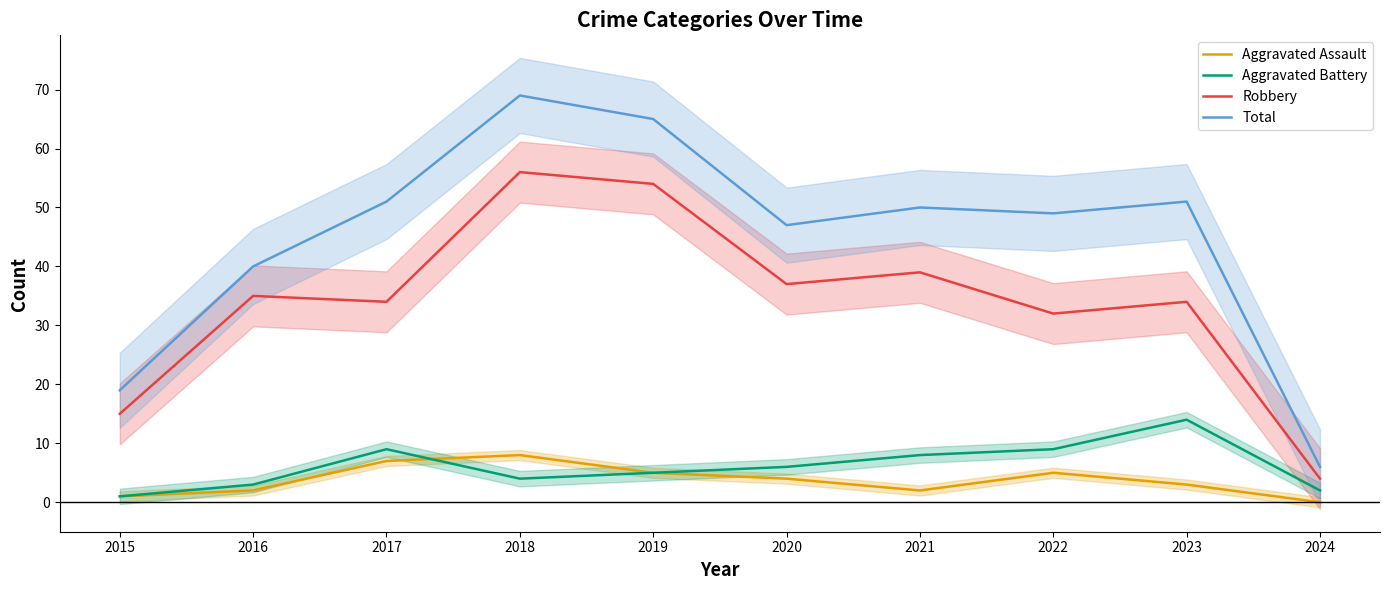

Is it true that Aggravated Assault equals 2 at 2016?

True